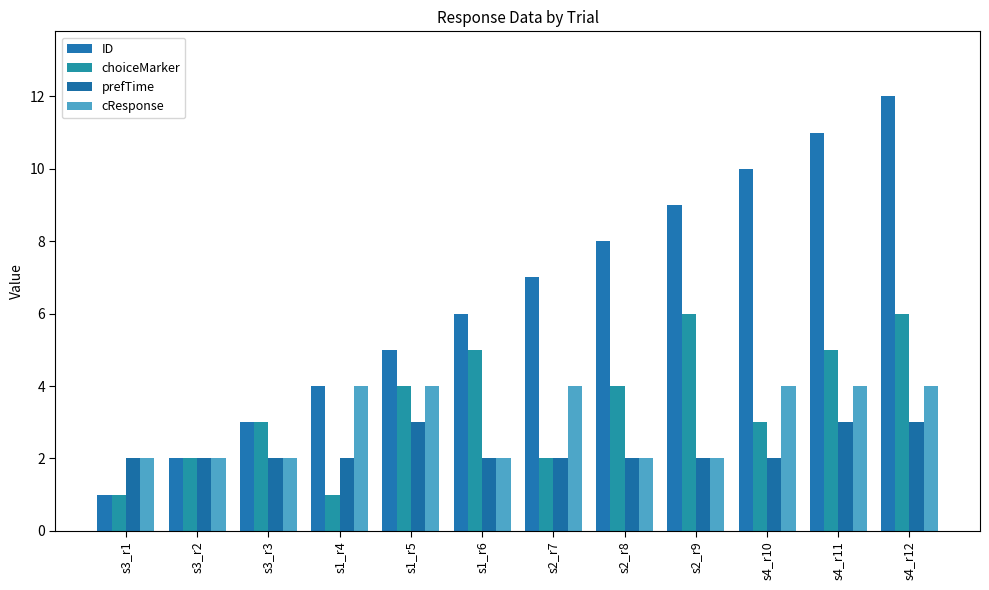

Reading left to right, extract all data points from this chart.

ID: 1	2	3	4	5	6	7	8	9	10	11	12
choiceMarker: 1	2	3	1	4	5	2	4	6	3	5	6
prefTime: 2	2	2	2	3	2	2	2	2	2	3	3
cResponse: 2	2	2	4	4	2	4	2	2	4	4	4